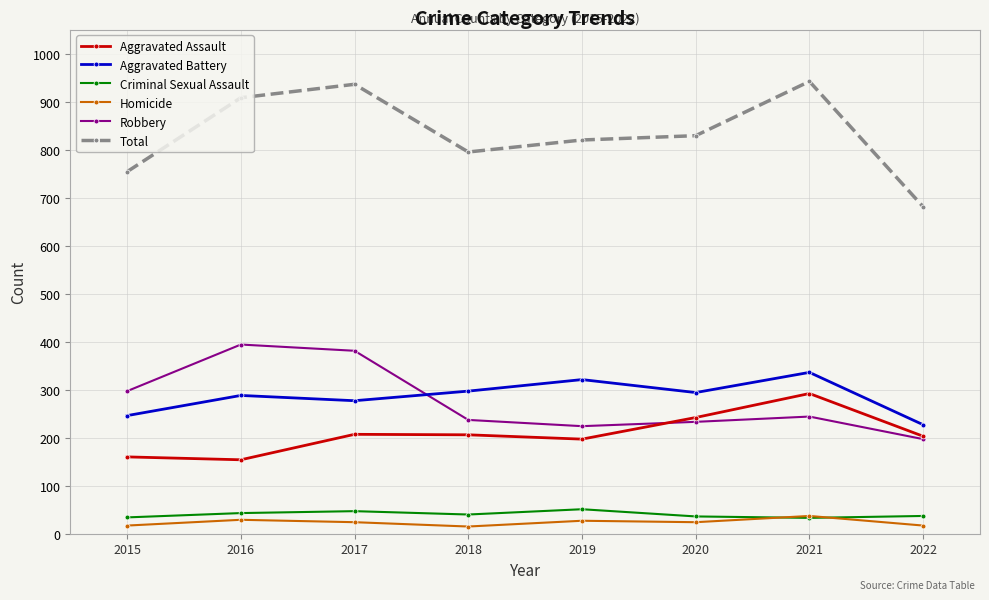

What is the difference between the Homicide values at 2019 and 2017?

3